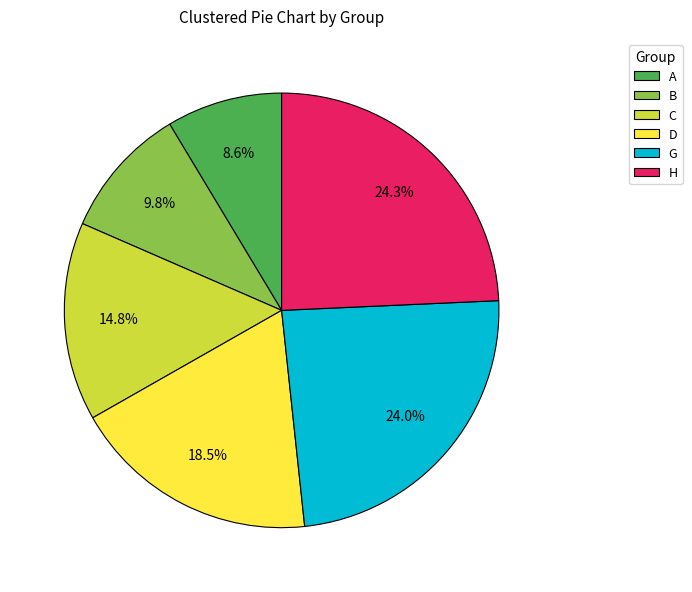

Which slice is the smallest?

A